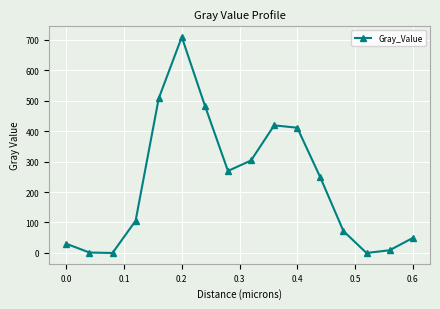

How many lines are shown in the chart?

1